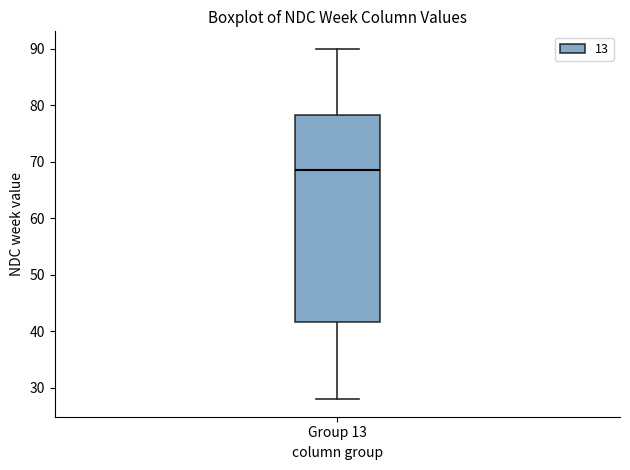

Read this box plot against the y-axis: the position of the median line, the range covered by the box, and the ends of both whiskers. The values are not printed on the chart, so give them approximately, as read against the axis.

median 69, box 42 to 78, whiskers 28 to 90